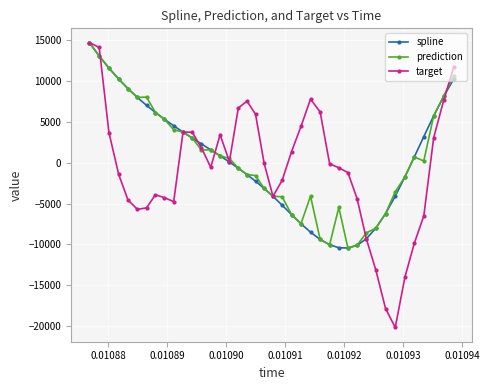

How many lines are shown in the chart?

3